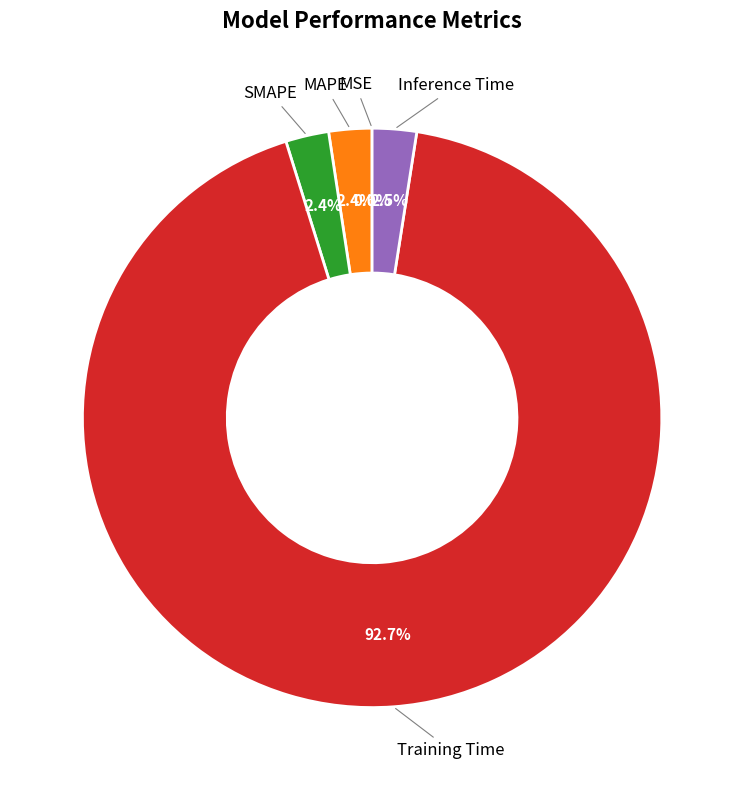

Which category has the biggest portion of the pie?

Training Time